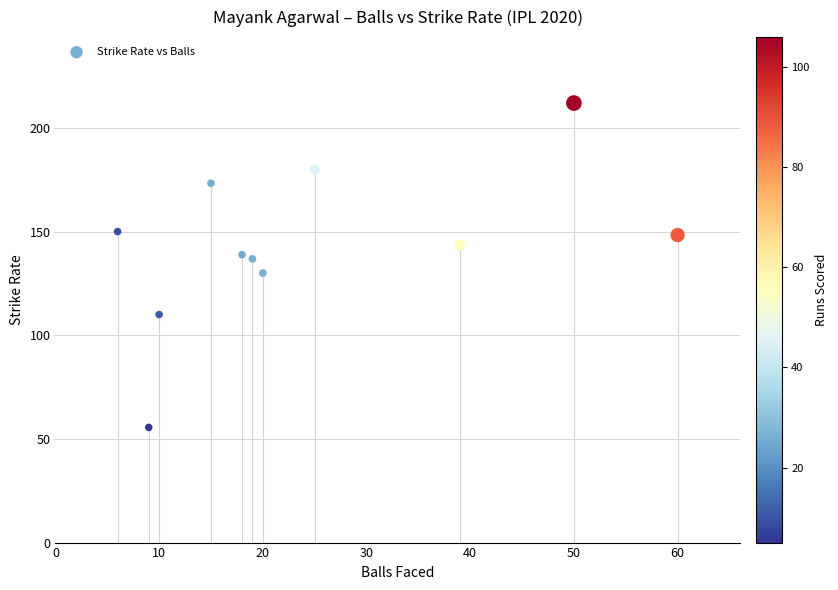

What is the average Y value?

143.5